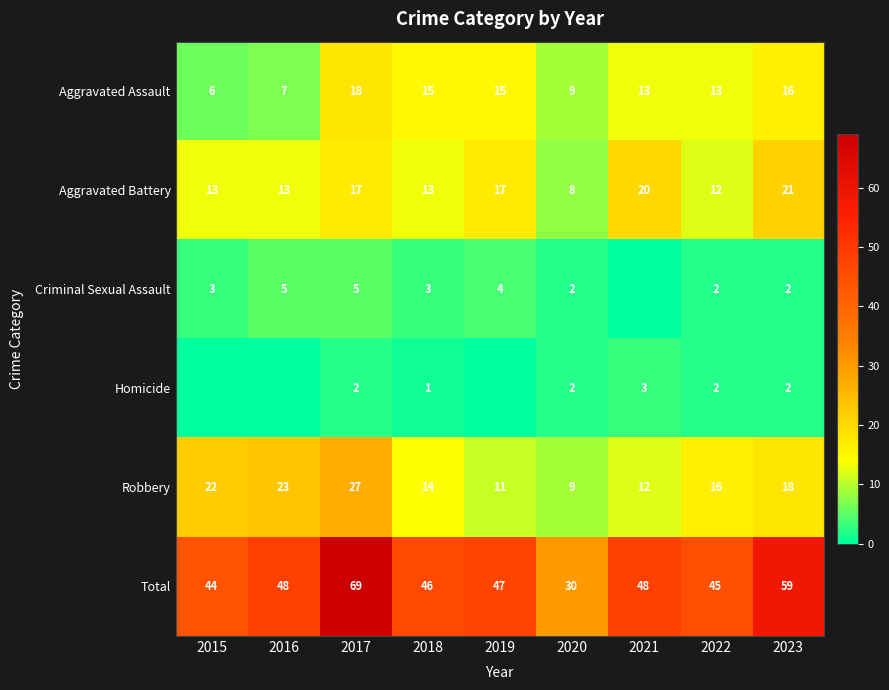

Read the Total value at 2021.

48